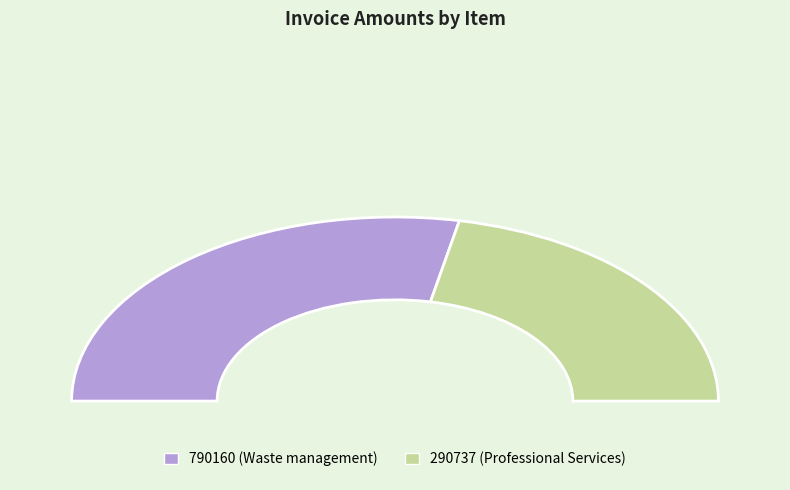

What is the ratio of the value at 790160 (Waste management) to the value at 290737 (Professional Services)?

1.3